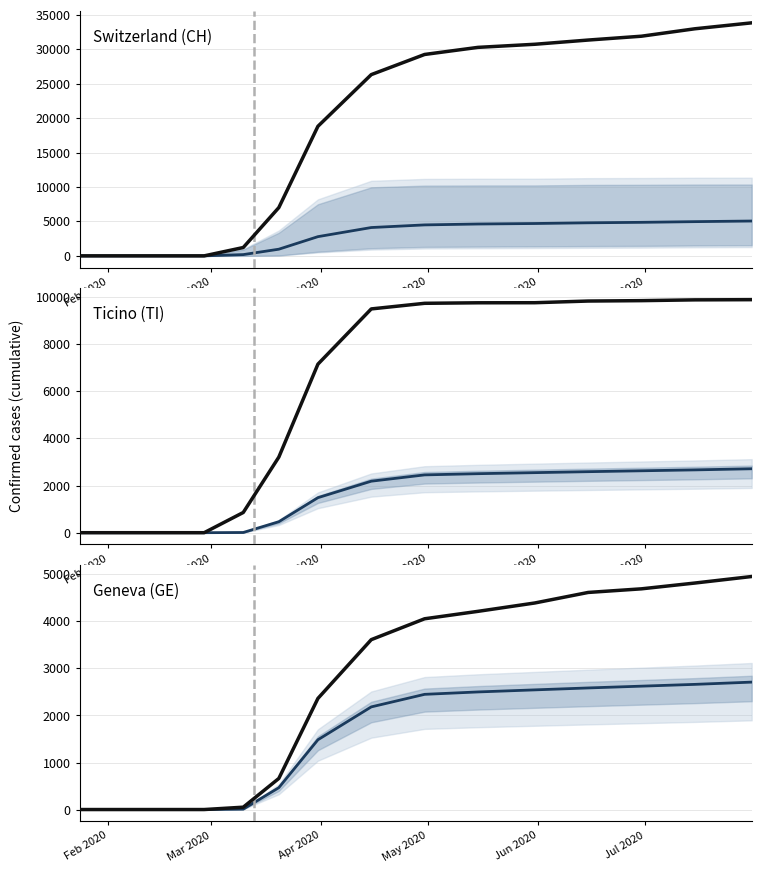

True or false: TI (companion) has a value of 1620.8 at 8.

False